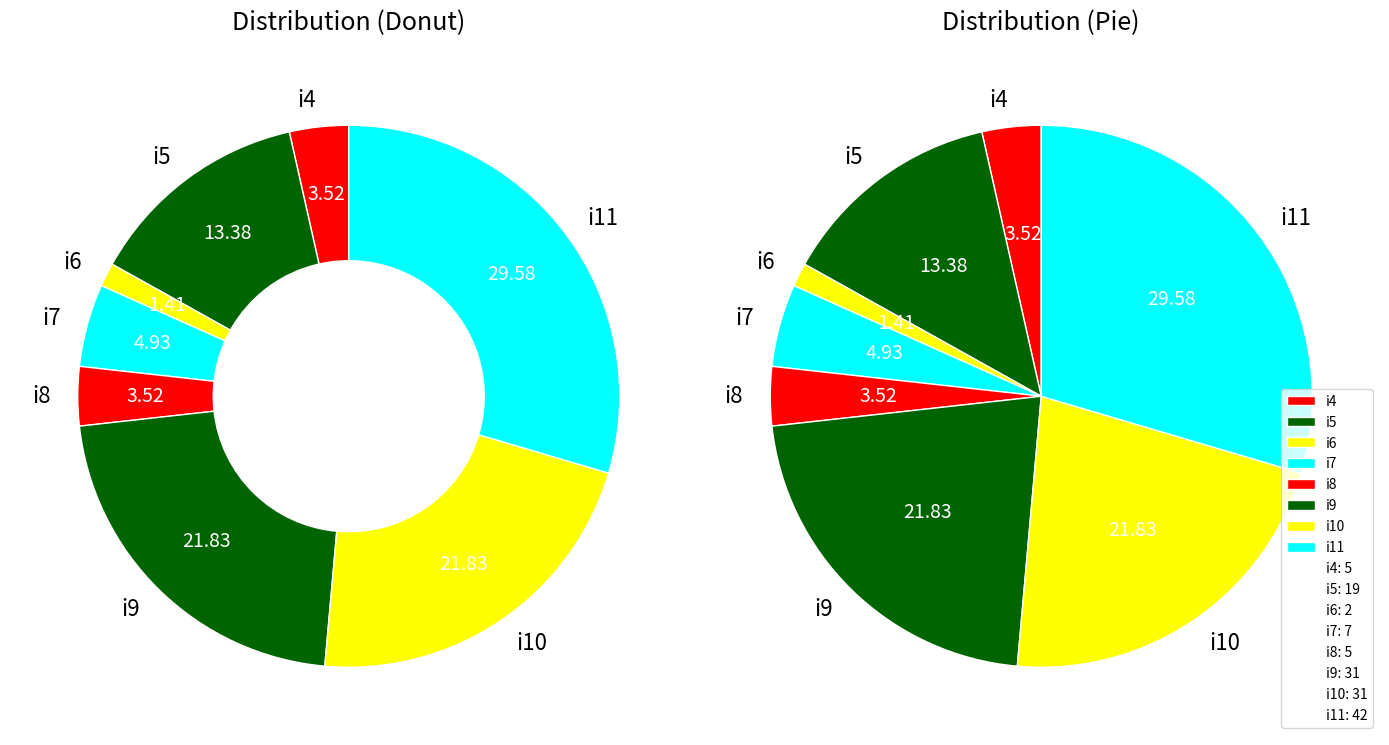

What percentage is NOT represented by i8?

96.5%